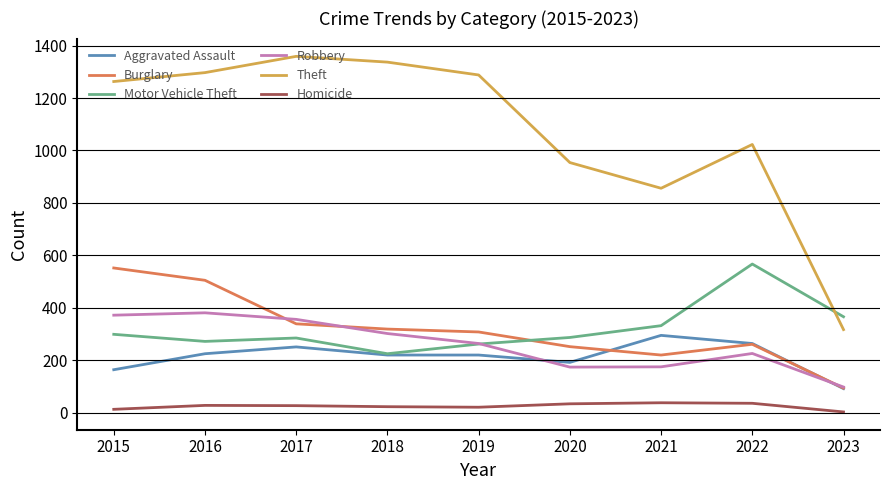

Which series has the largest range (max minus min)?

Theft